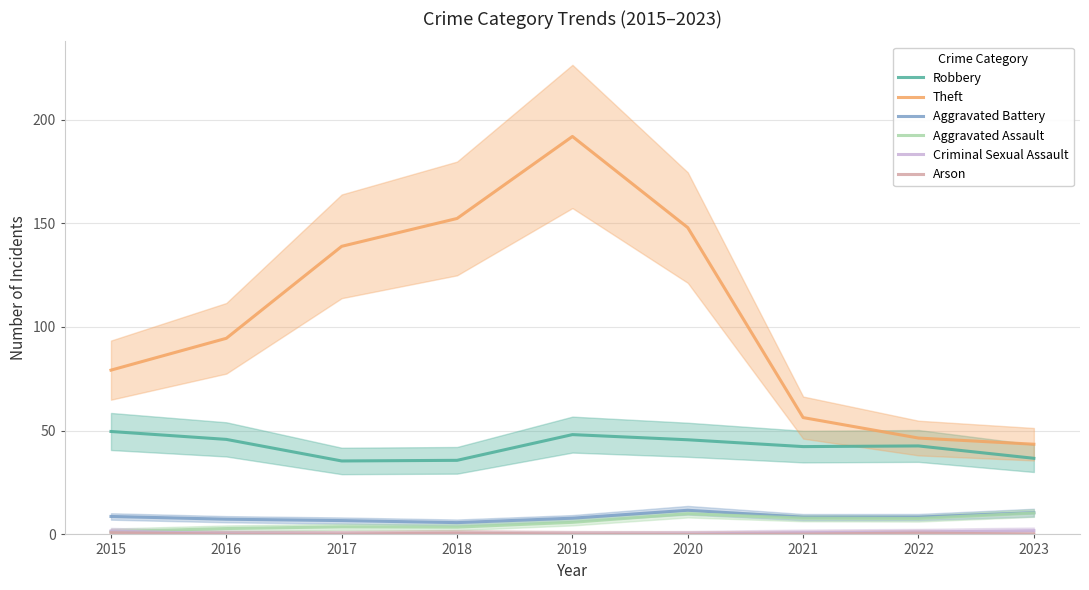

True or false: Arson has a value of 1.2 at 2022.

False